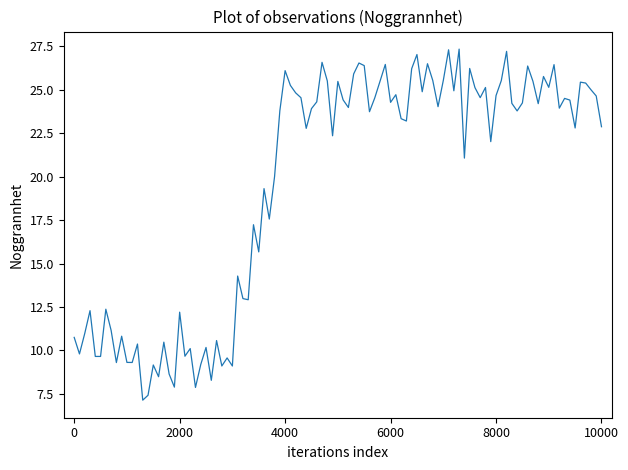

True or false: there are more than 1 points higher than both neighbors.

True